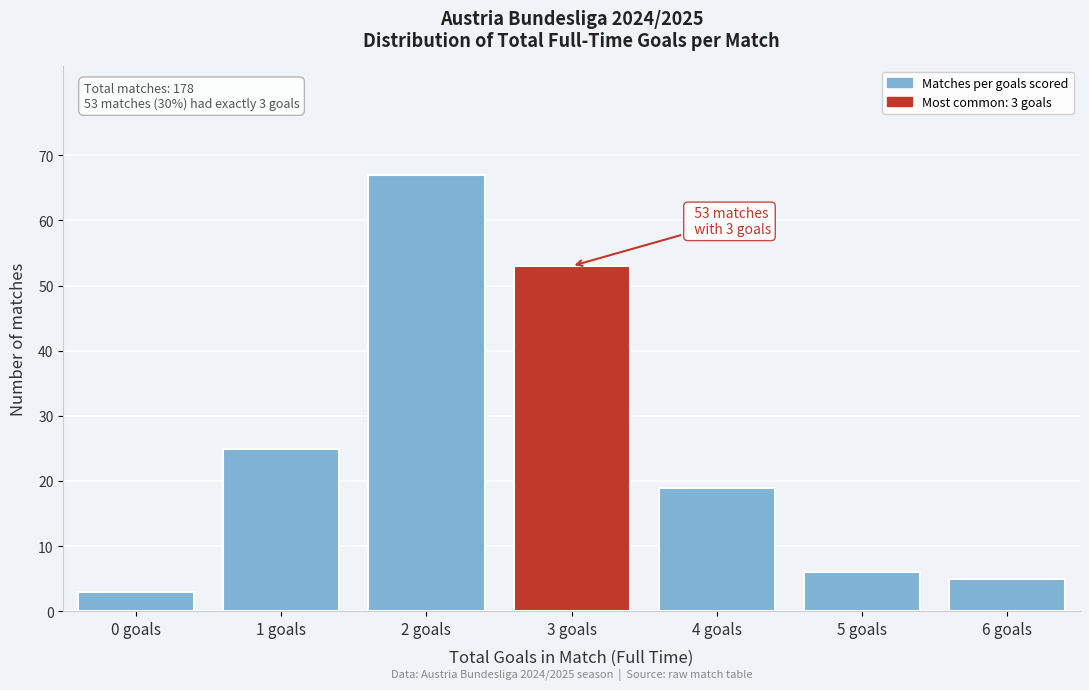

Reading right to left, list all the values displayed in this chart.

6 goals=5	5 goals=6	4 goals=19	3 goals=53	2 goals=67	1 goals=25	0 goals=3